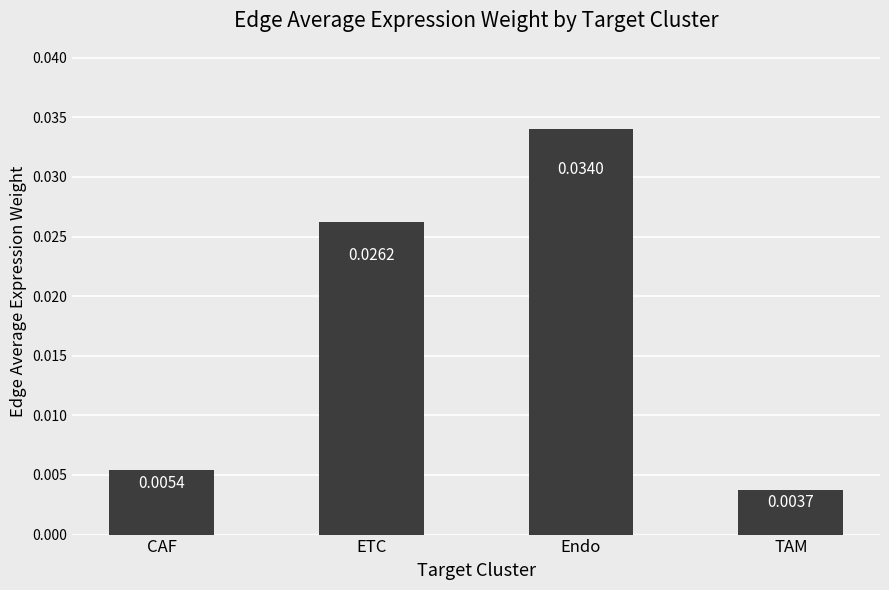

The chart shows a value of 0.1 at Endo. True or false?

False